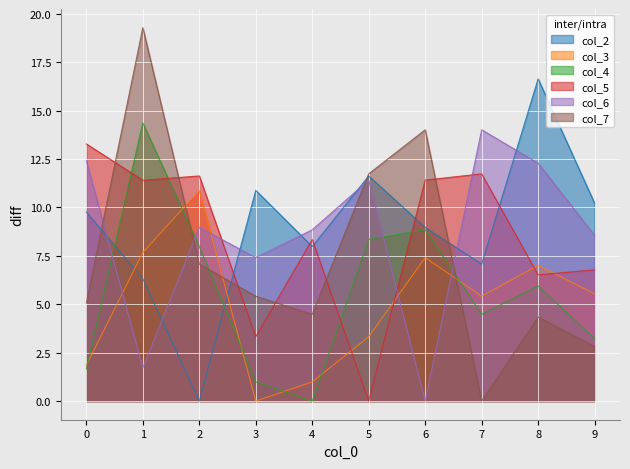

Which category has the highest value in the col_6 series?

7